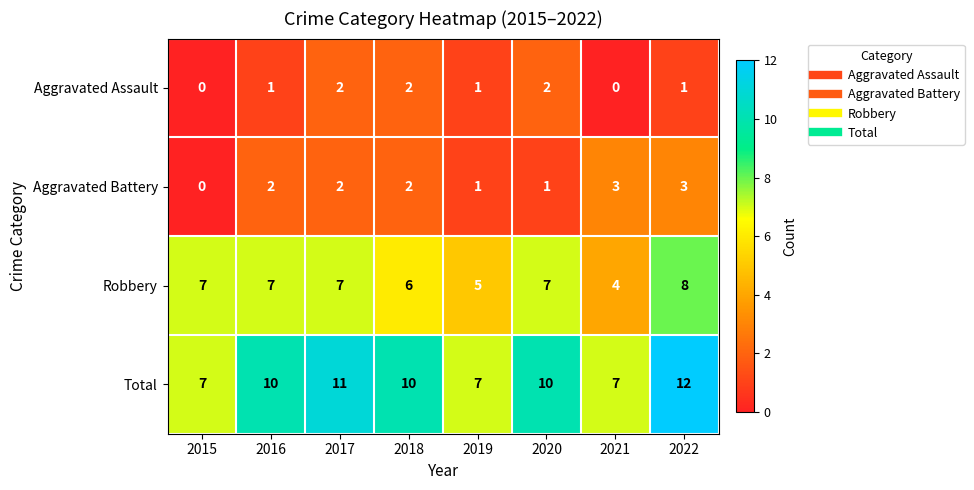

How many Aggravated Battery values are between 1 and 3?

7